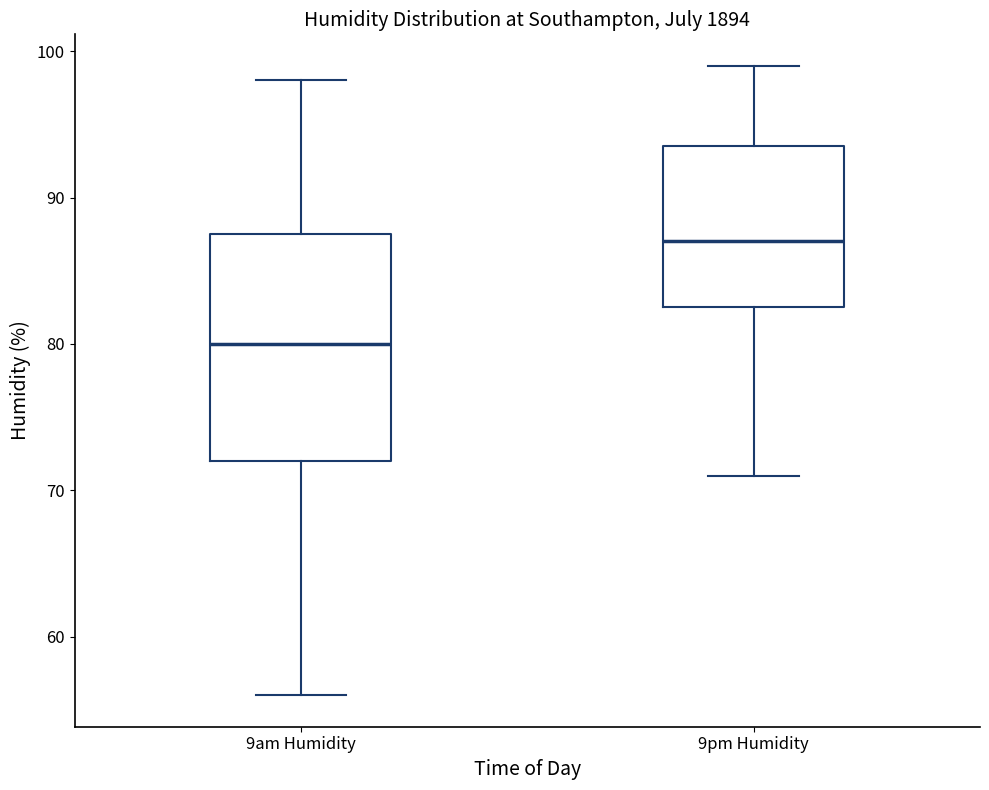

Which box has the highest median line?

9pm Humidity